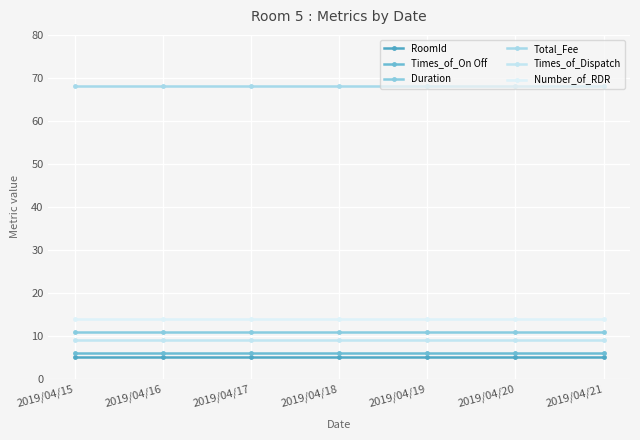

How many lines are shown in the chart?

6